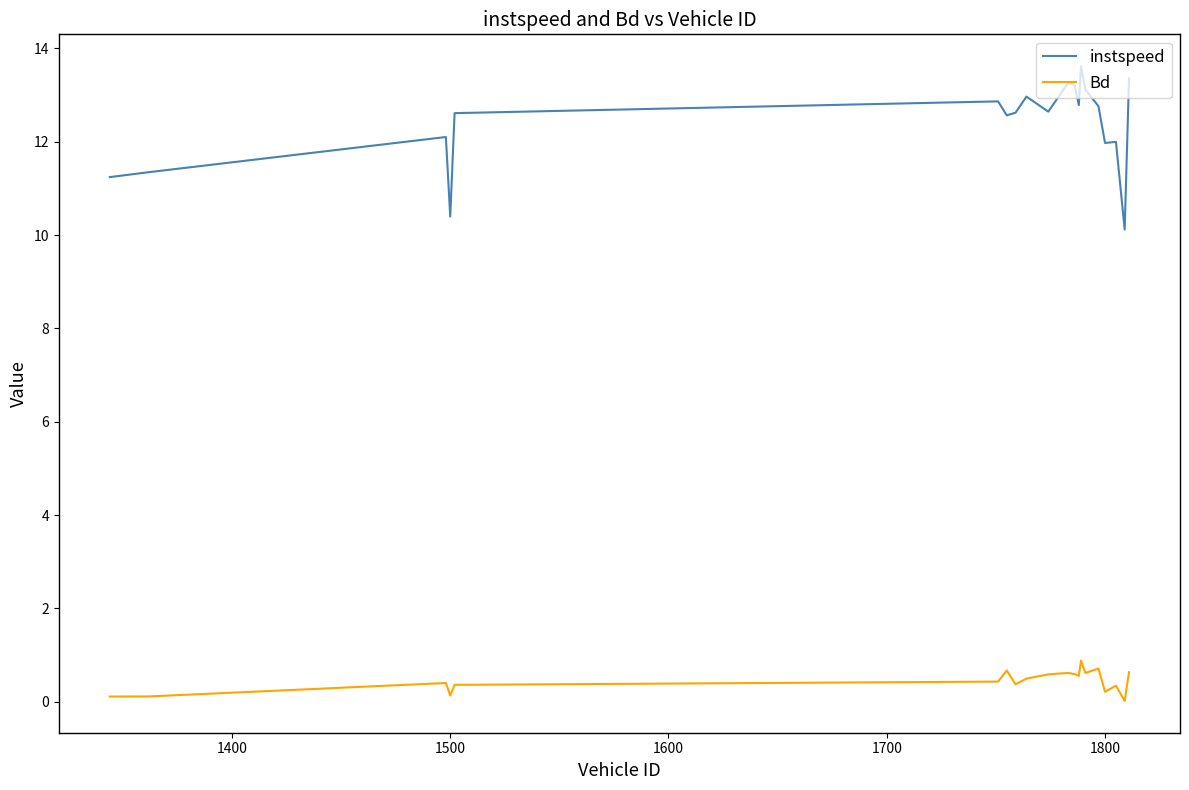

Which series has the largest range (max minus min)?

instspeed